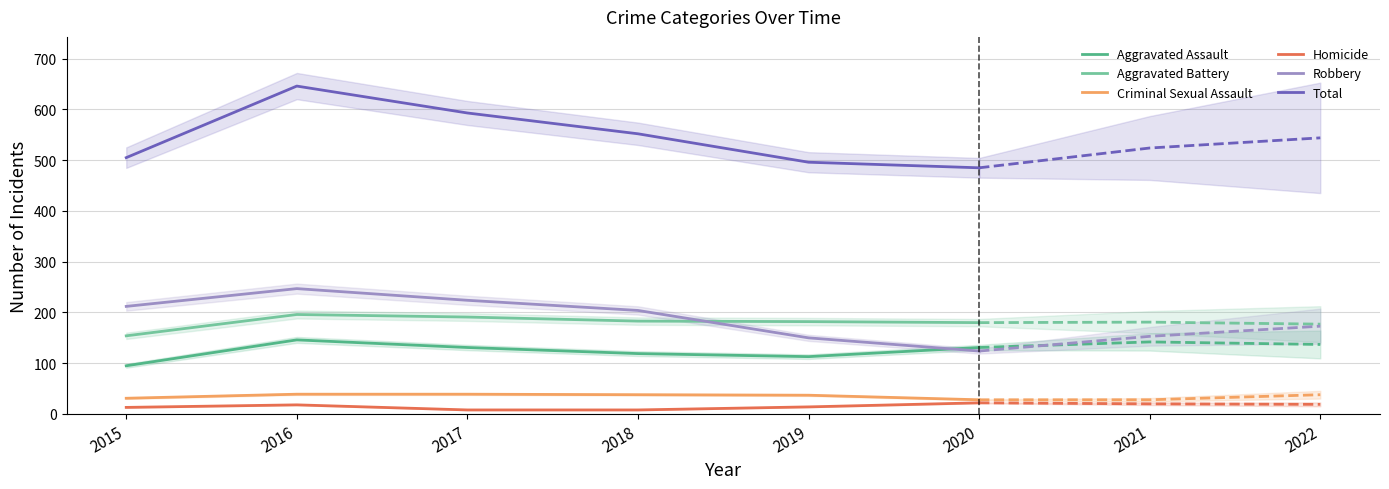

What is the total value across all series at 2016?

1292